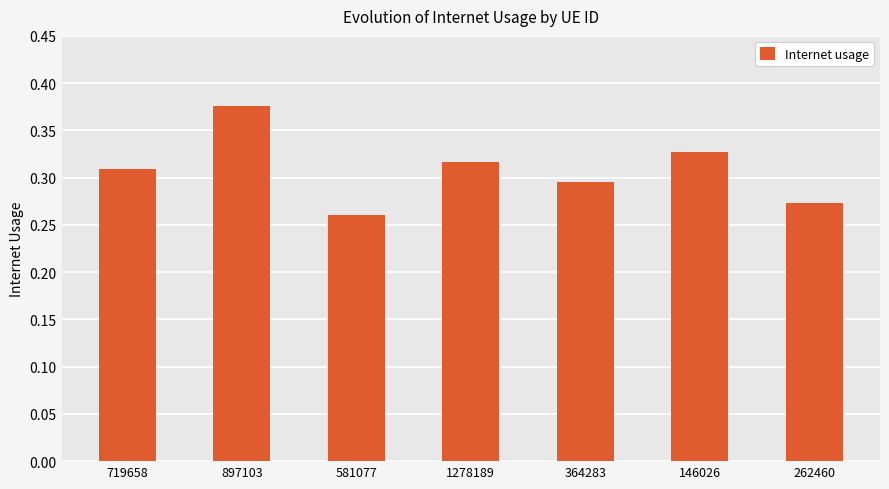

How many series are shown in this chart?

1